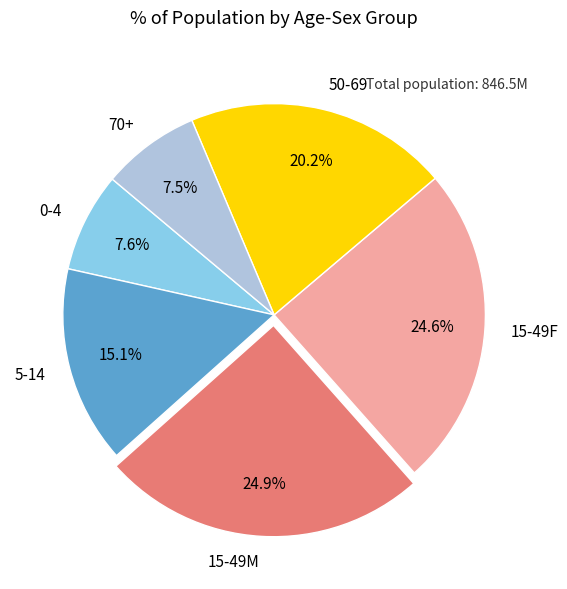

How much of the chart is everything except 5-14?

84.9%